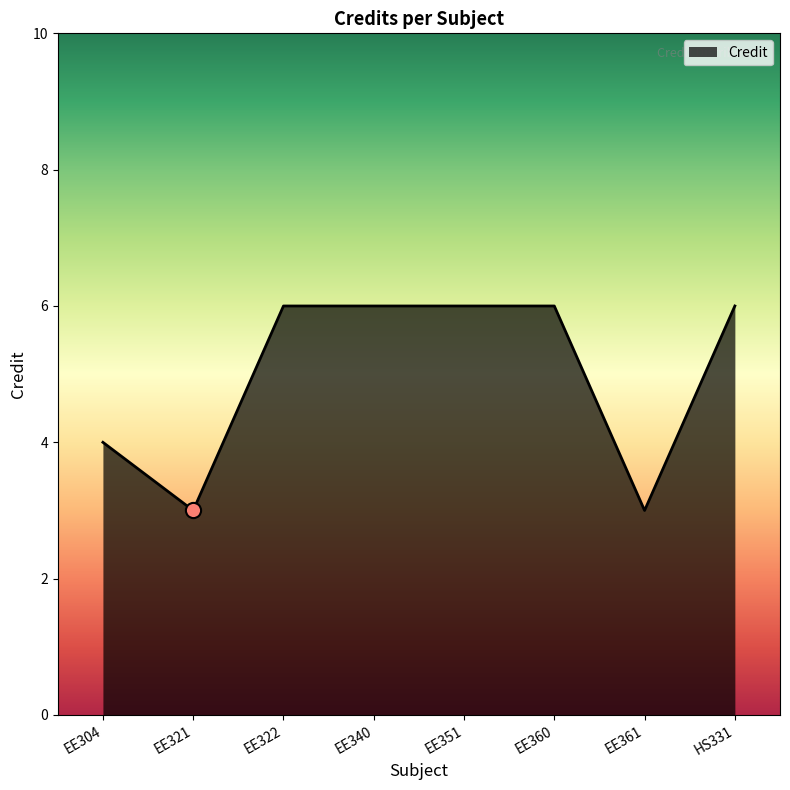

Which has a higher value, HS331 or EE304?

HS331